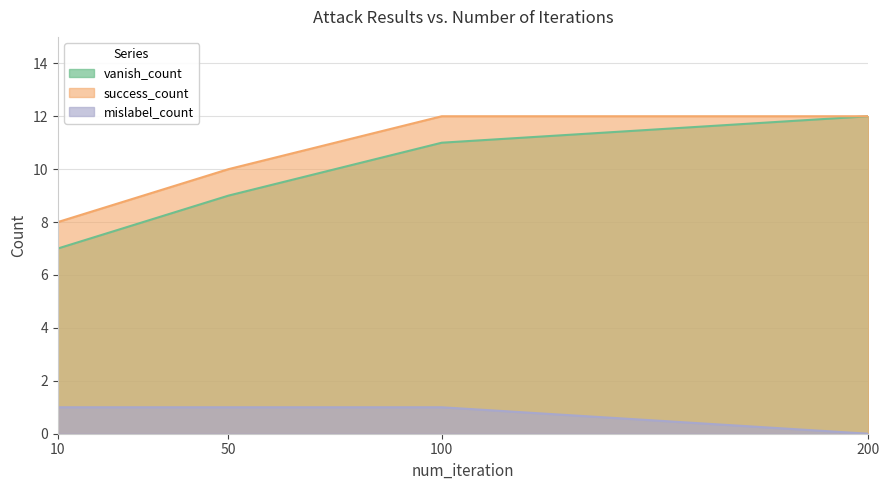

Which series has the largest total across all categories?

success_count